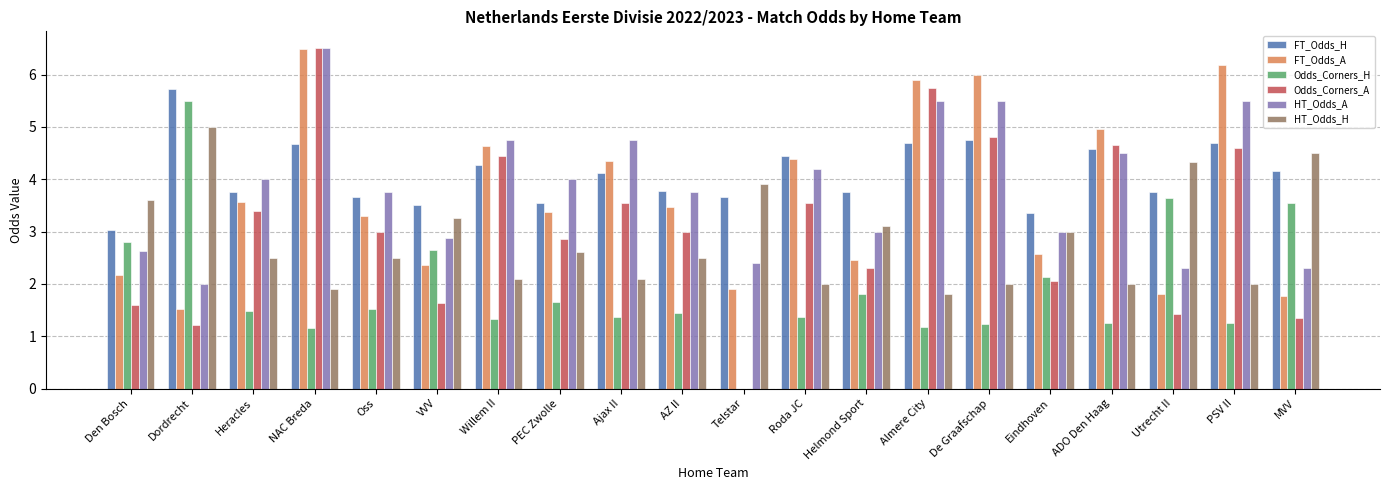

How many groups of bars are there?

20